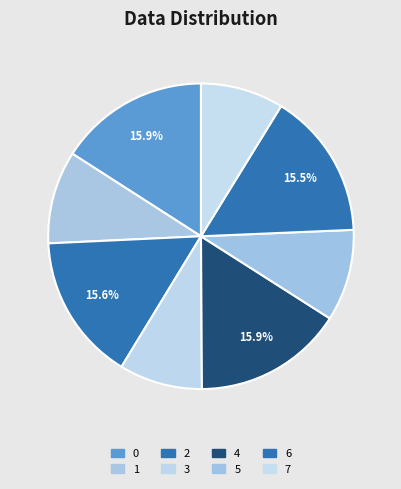

What percentage is NOT represented by 2?

84.4%